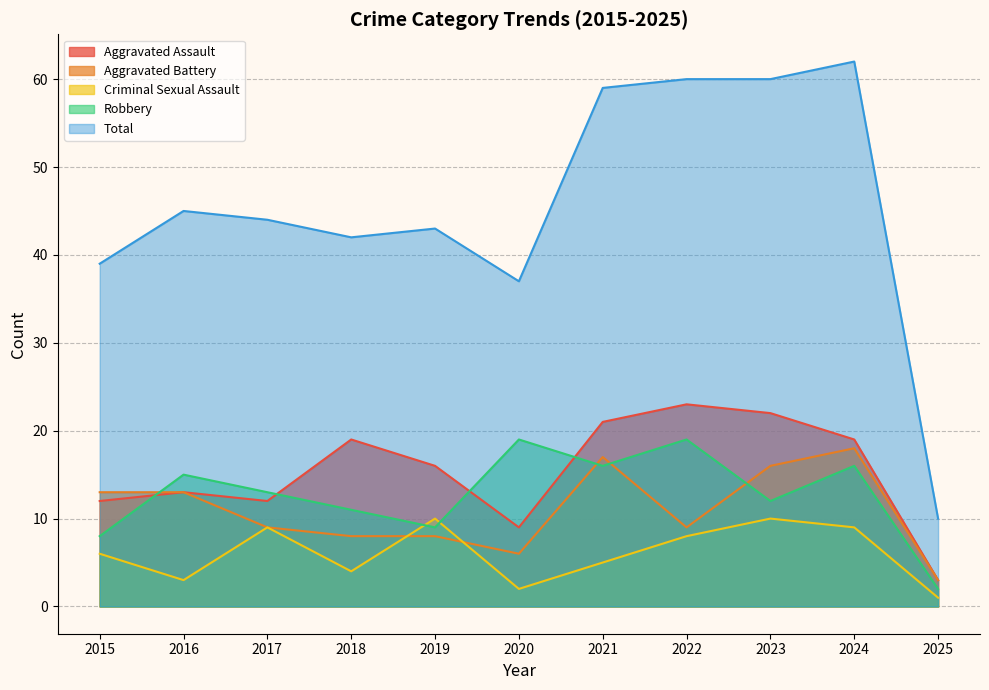

The Criminal Sexual Assault series shows 2 at 2025. True or false?

False